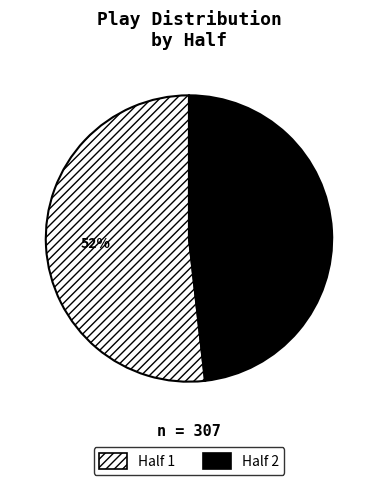

To the nearest percent, what percentage of the pie is Half 1?

52%